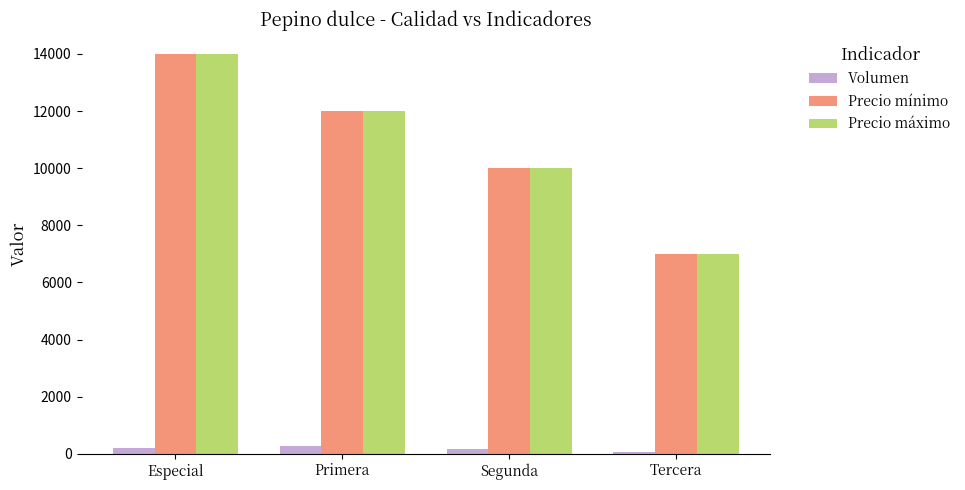

Which category has the lowest value in the Precio mínimo series?

Tercera